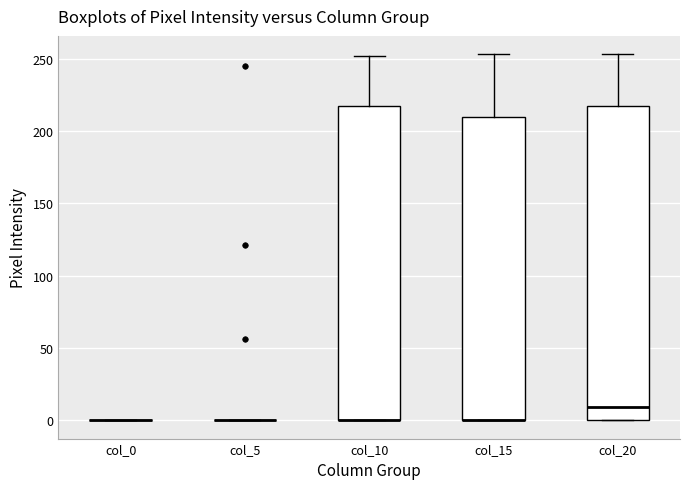

Reading left to right, transcribe this box plot: for each box, give where its median line is, the range the box spans, and where its two whiskers end, as read against the y-axis. The values are not printed on the chart, so give them approximately, as read against the axis.

col_0: box collapsed to a line at 0, whiskers 0 to 0
col_5: box collapsed to a line at 0, whiskers 0 to 0
col_10: median 0 (drawn on the box's lower edge), box 0 to 215, whiskers 0 to 250
col_15: median 0 (drawn on the box's lower edge), box 0 to 210, whiskers 0 to 255
col_20: median 10, box 0 to 220, whiskers 0 to 255